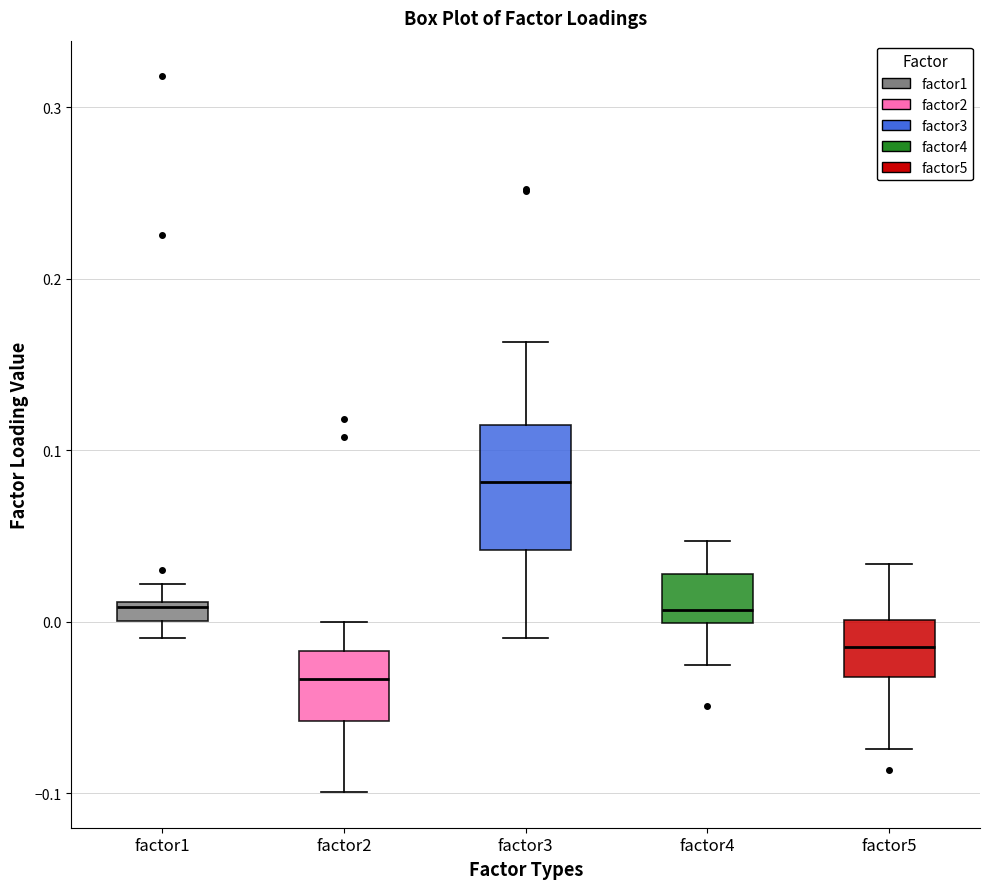

Where does the upper whisker of the box for factor2 end on the y-axis? The values are not printed on the chart, so give them approximately, as read against the axis.

0.00